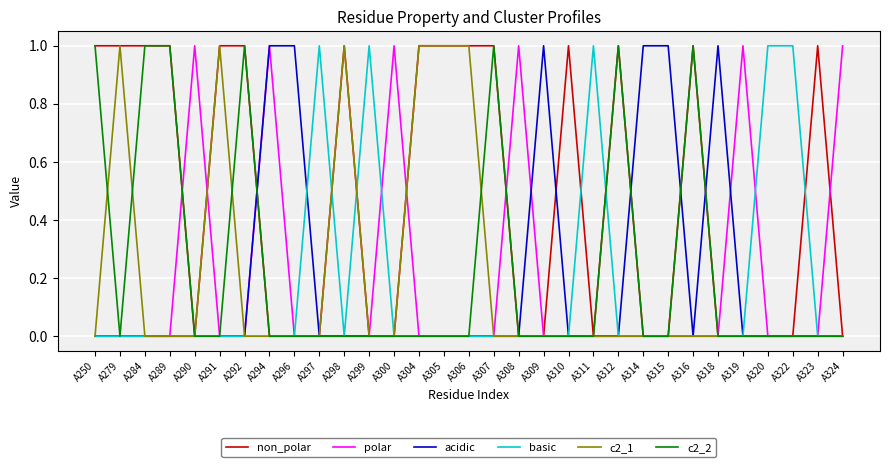

Is it true that acidic equals 0 at A315?

False